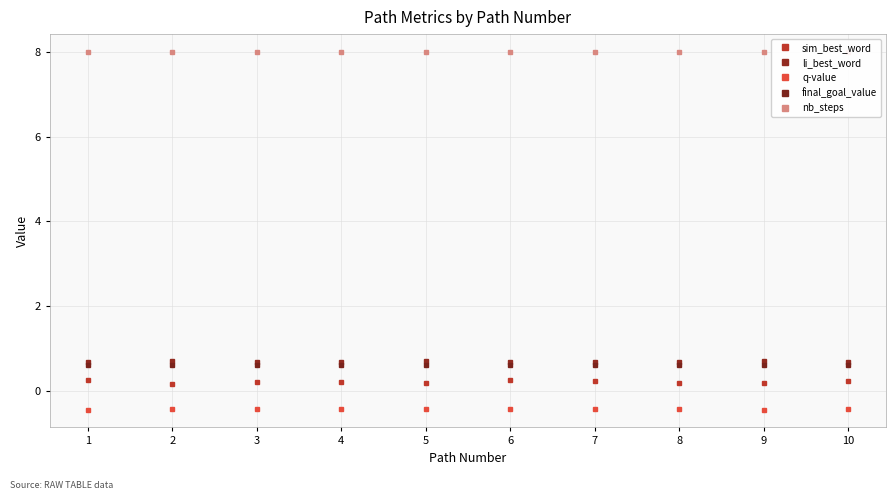

In sim_best_word, how many points are lower than both neighbors (excluding endpoints)?

3